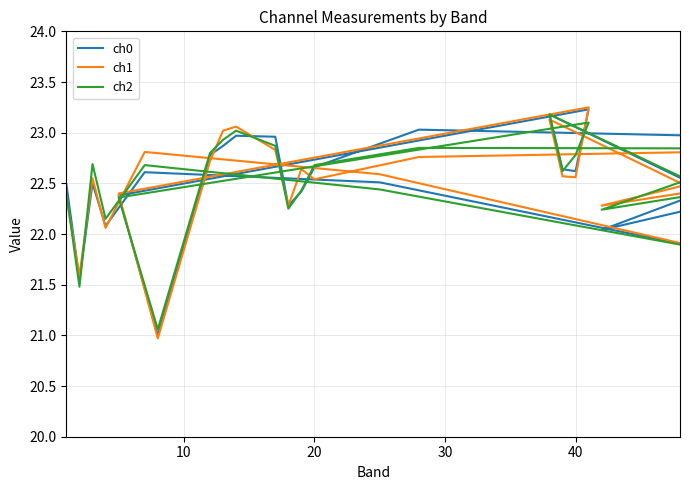

What is the difference between the maximum and minimum values in the ch2 series?

2.1